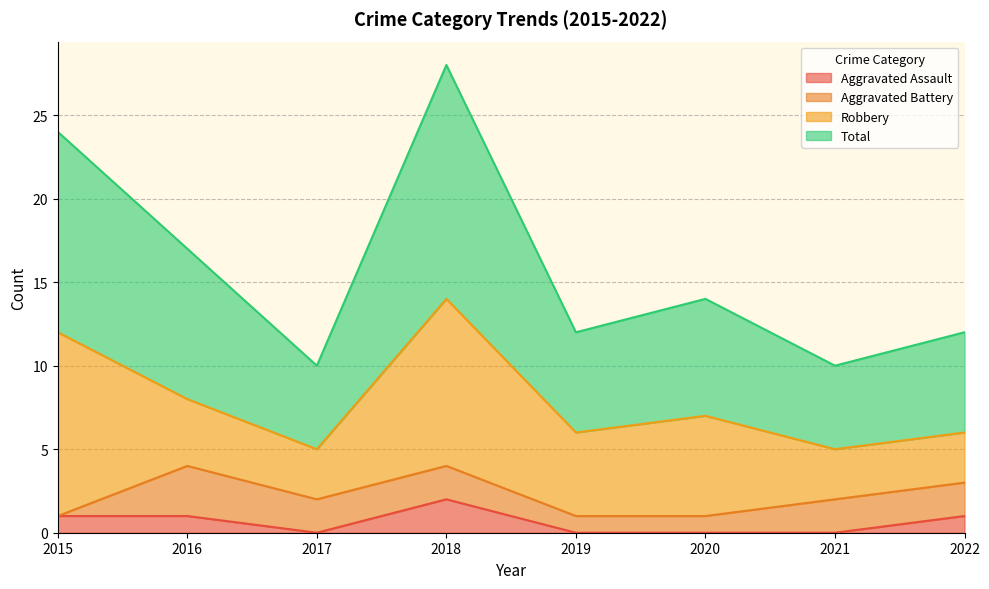

At which category is the sum across all series the highest?

2018